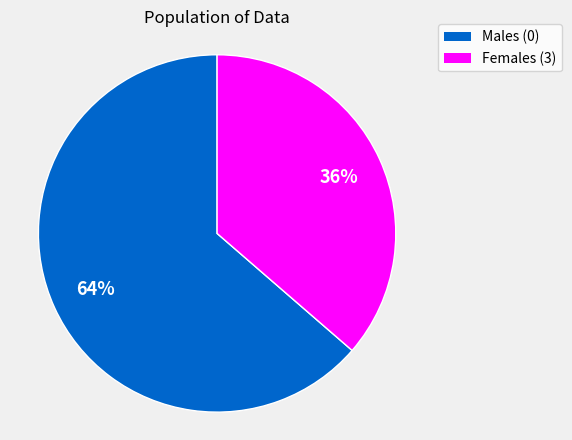

How many segments does this pie chart have?

2